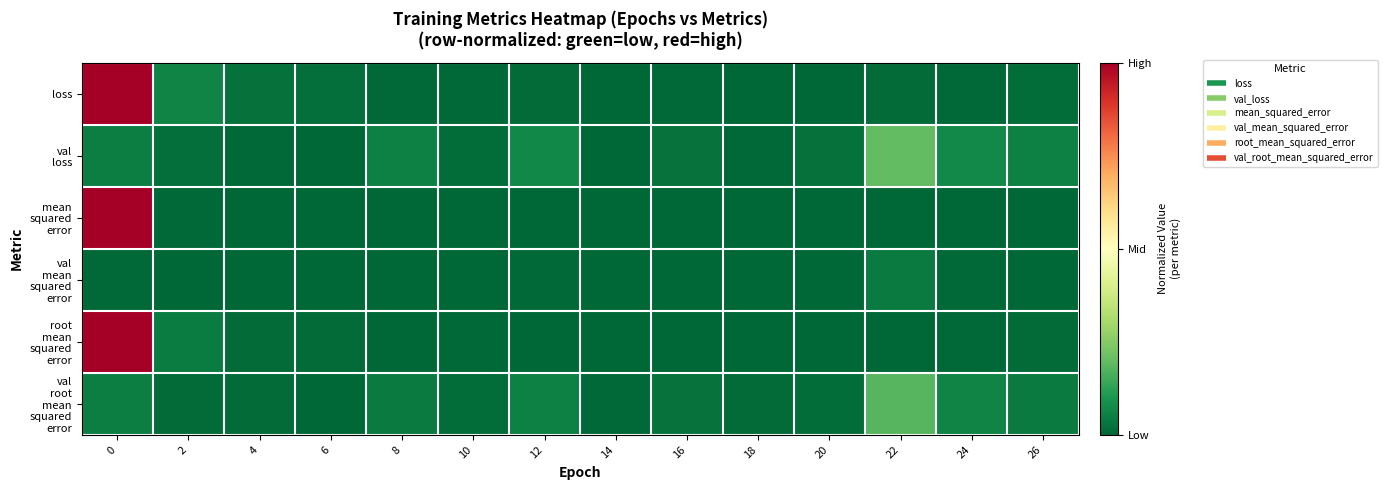

Rank the series at 10 from highest to lowest value.

val root mean squared error, val loss, loss, root mean squared error, val mean squared error, mean squared error